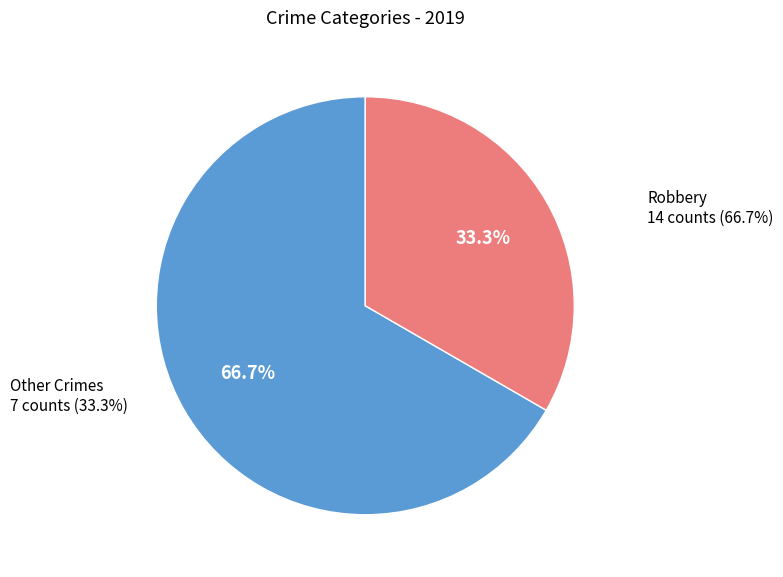

Is it true that Aggravated Battery is 20% of the pie?

False